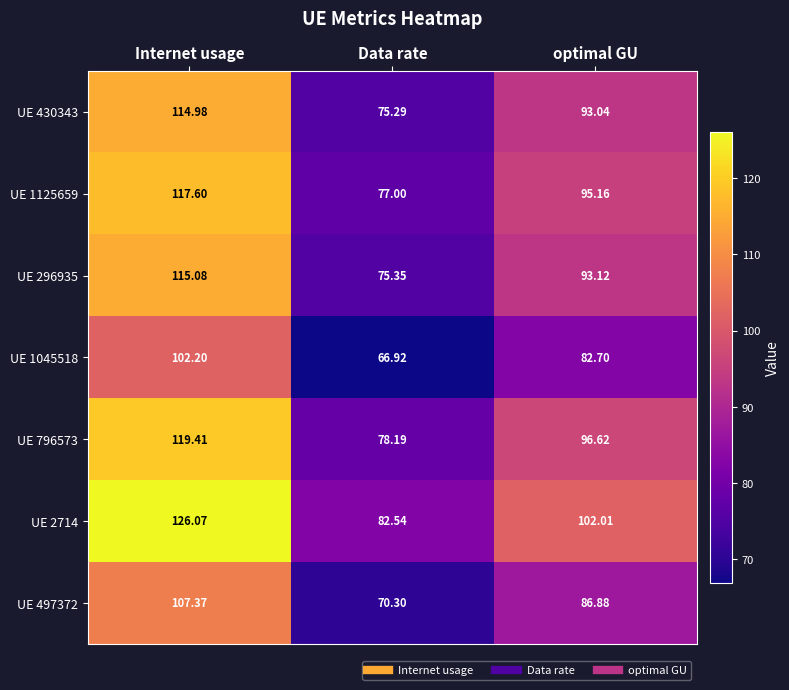

Which series has the largest range (max minus min)?

UE 2714